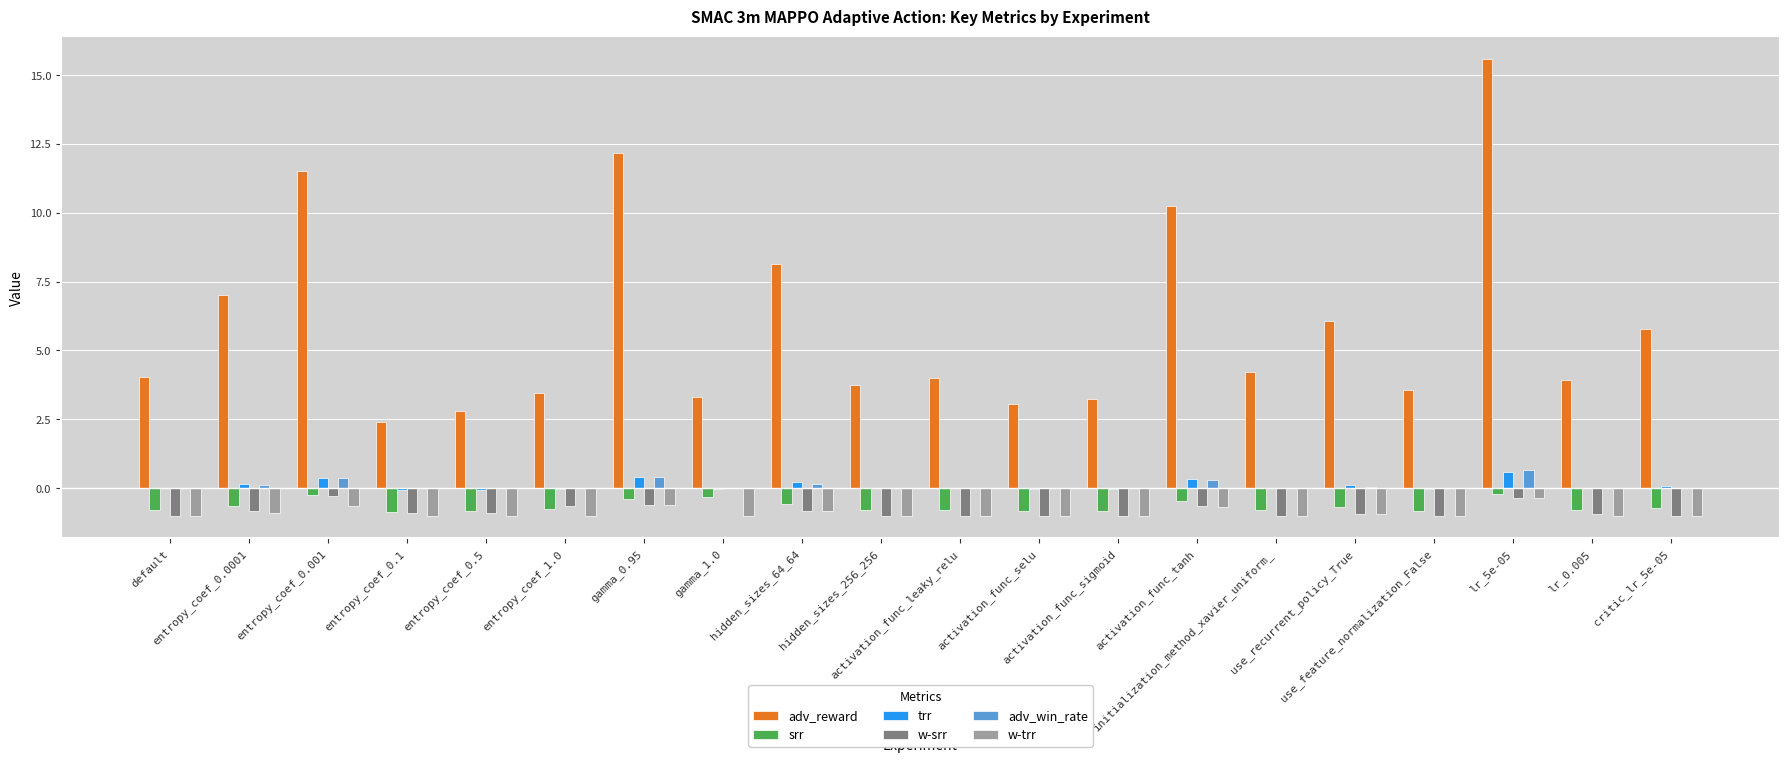

What is the greatest value displayed?

15.6